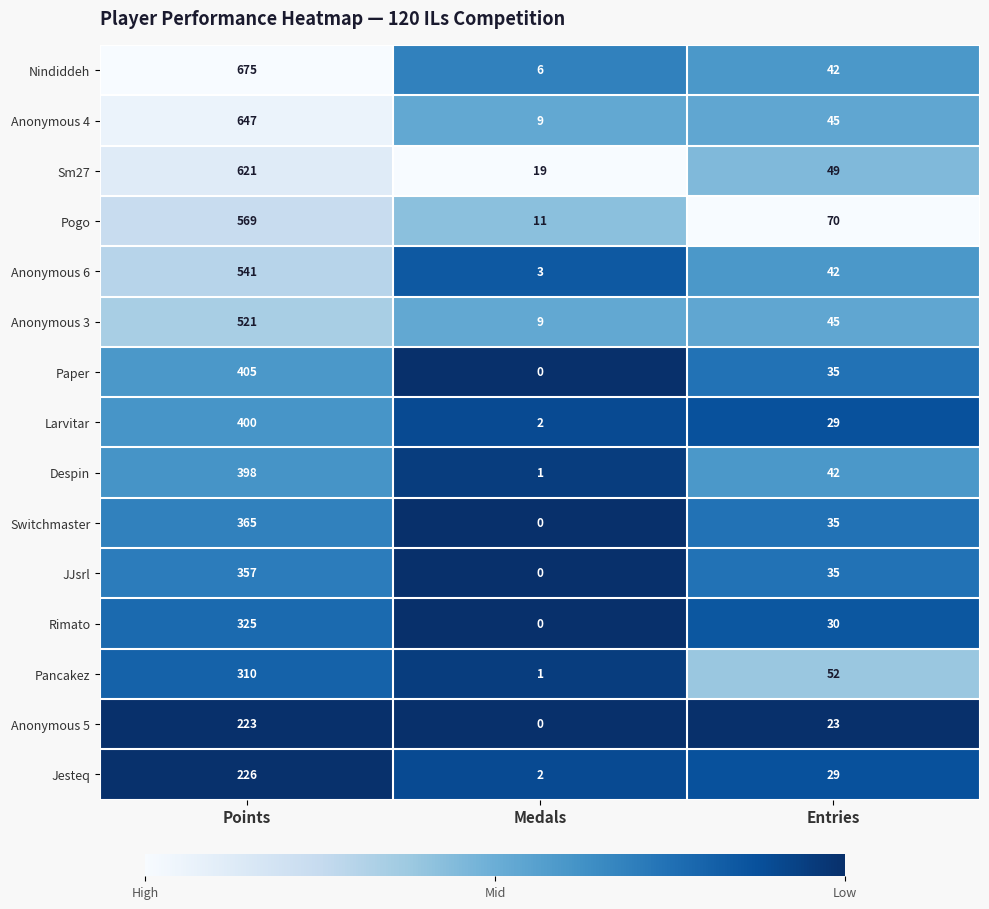

What is the difference between the highest and lowest values at Medals?

19